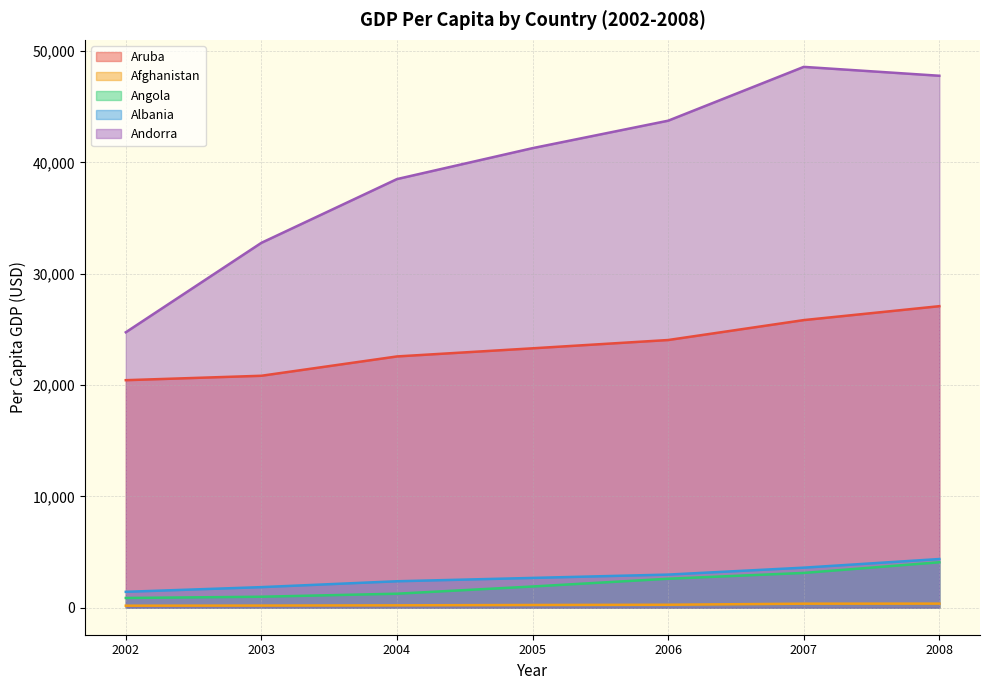

True or false: Aruba and Angola cross at least once.

False